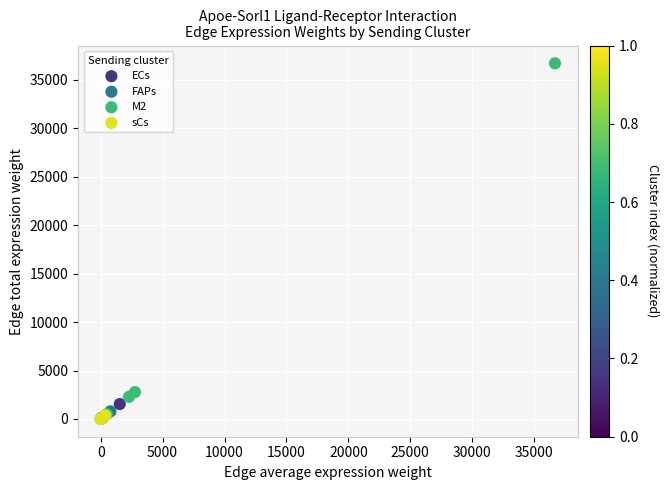

Which series contains the highest Y value?

M2